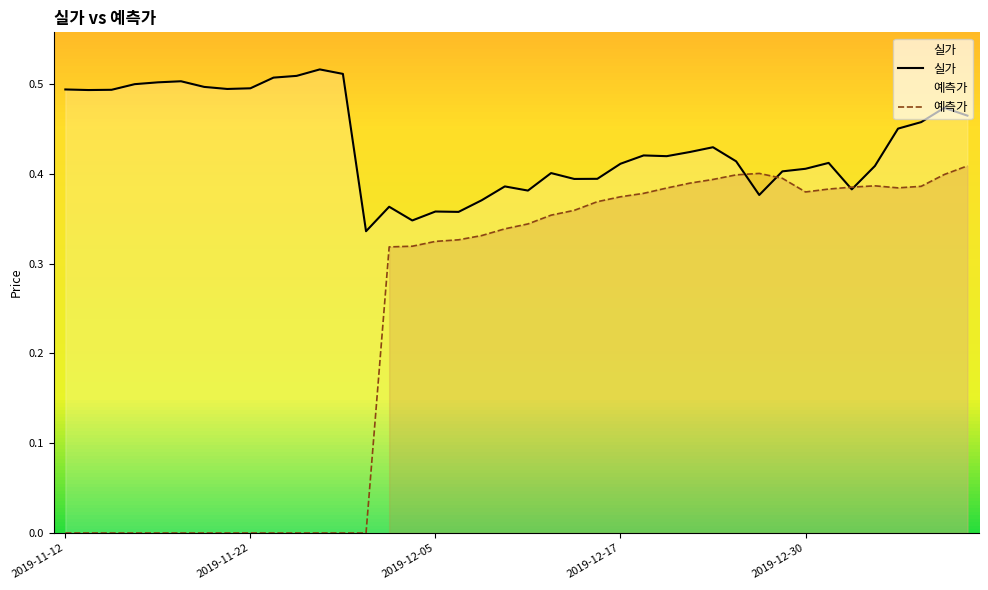

Rank the series by their average value, from highest to lowest.

실가, 예측가